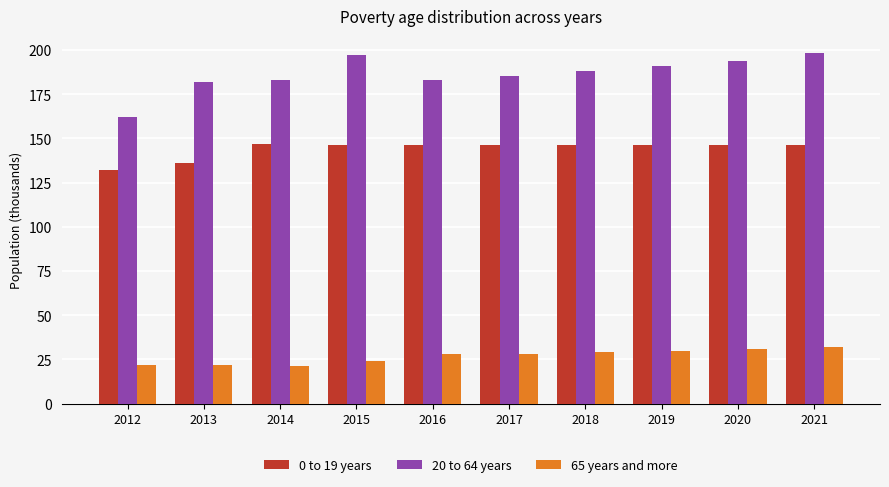

Where does the 0 to 19 years series first go above 146?

2014